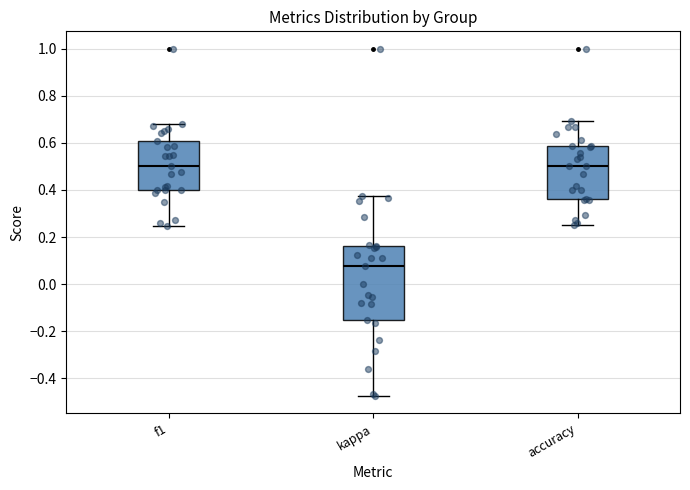

Where is the lower edge of the box for accuracy on the y-axis? The values are not printed on the chart, so give them approximately, as read against the axis.

0.36